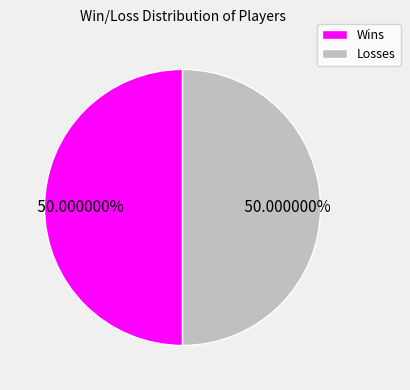

What is the ratio of the value at Wins to the value at Losses?

1.0